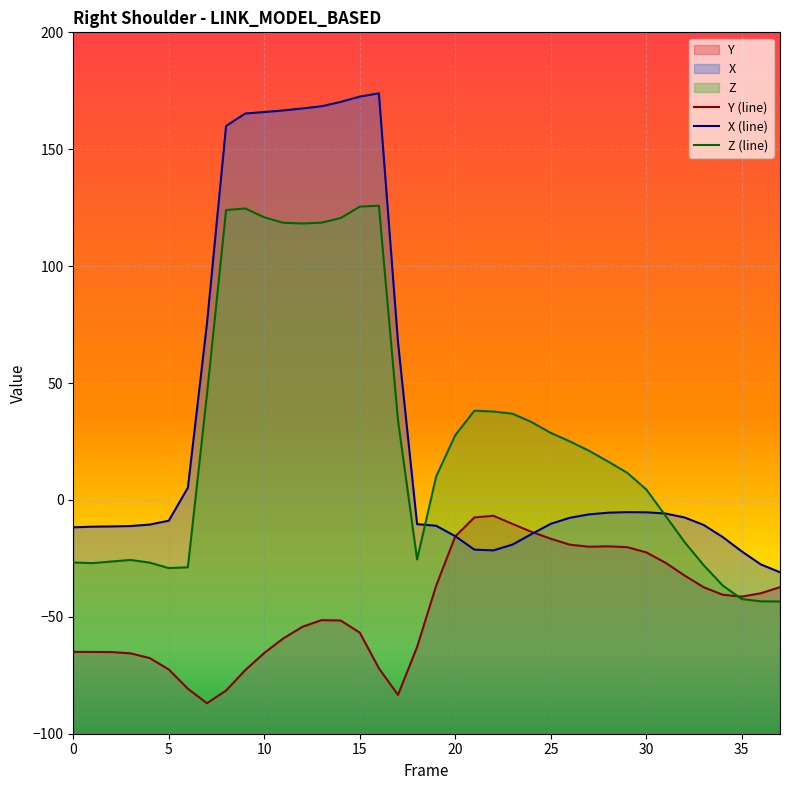

How many intersections are there between X and Z?

2